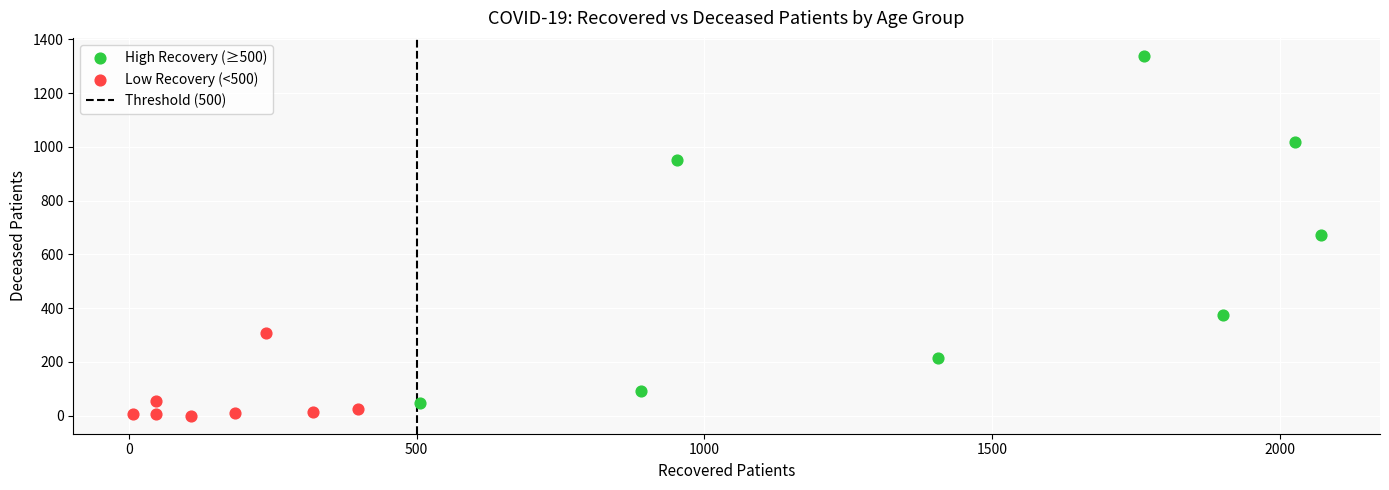

Which series reaches the maximum Y coordinate?

High Recovery (≥500)